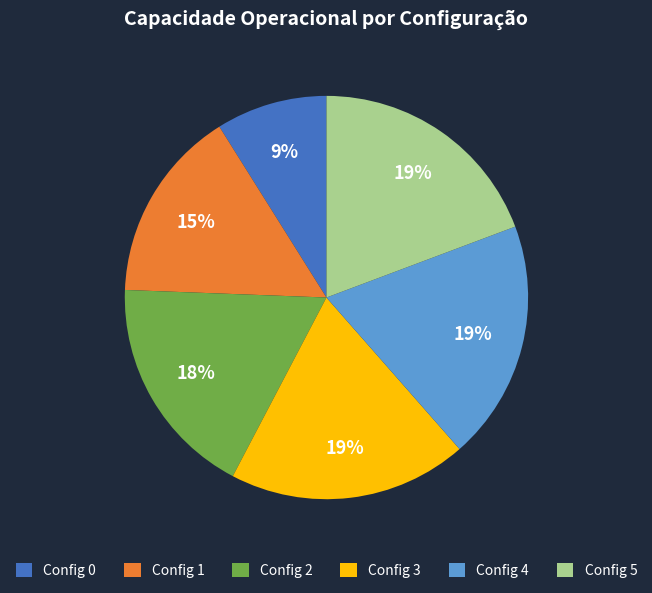

Does any single category account for the majority?

No